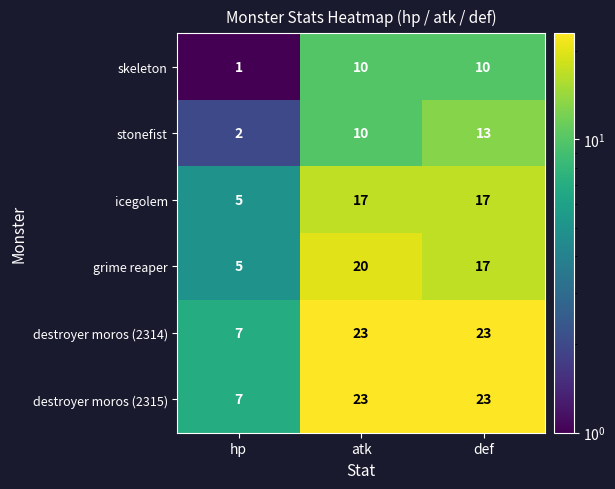

What is the difference between the skeleton values at atk and hp?

9